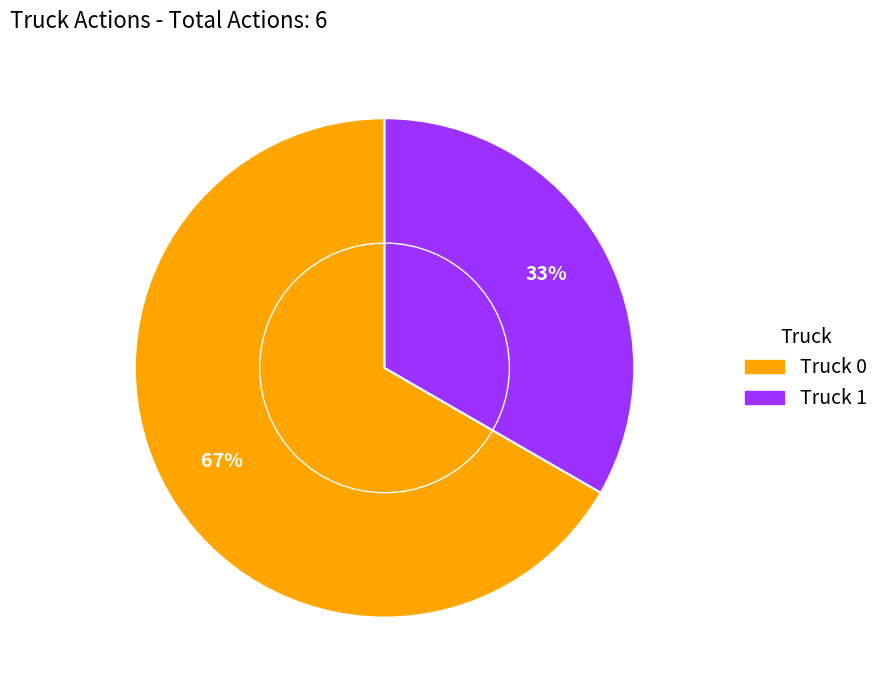

To the nearest percent, what is the average slice percentage?

50%